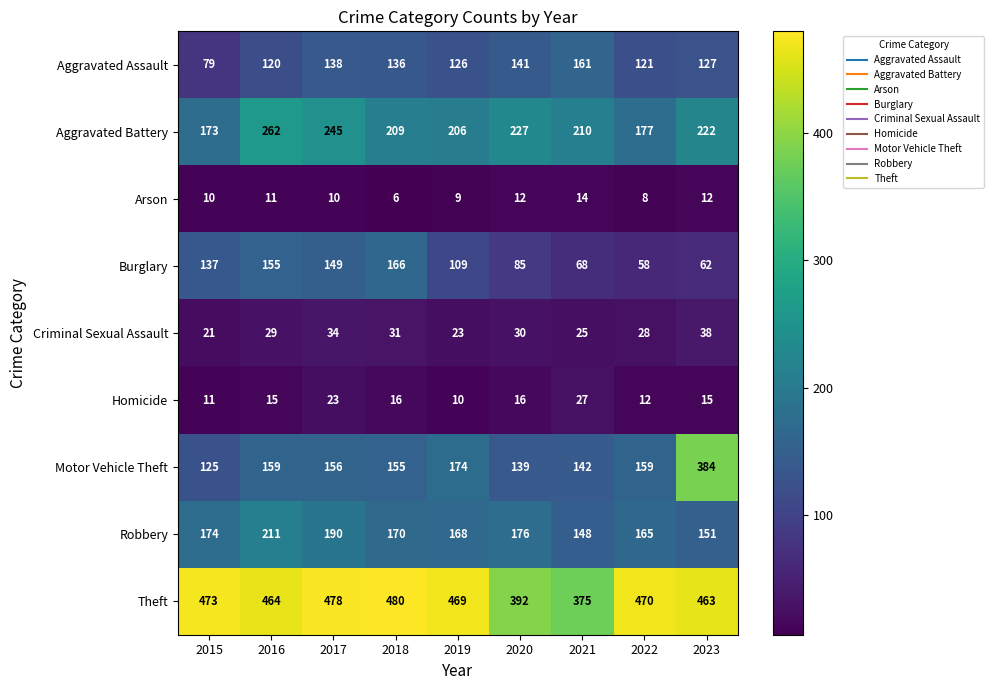

What is the sum of all Aggravated Assault values?

1149